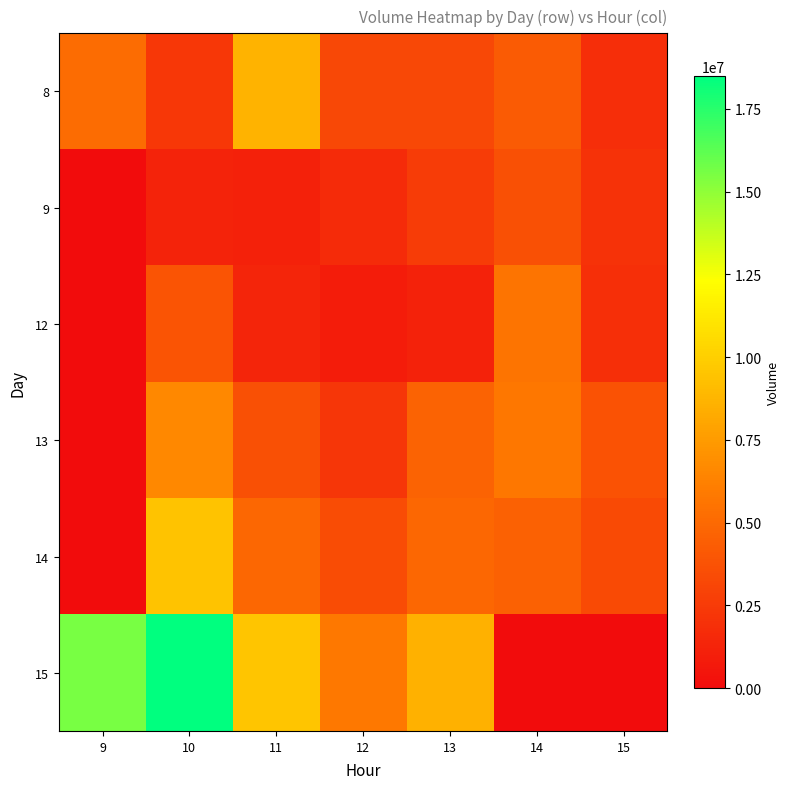

Which series changed the most between 11 and 13?

8